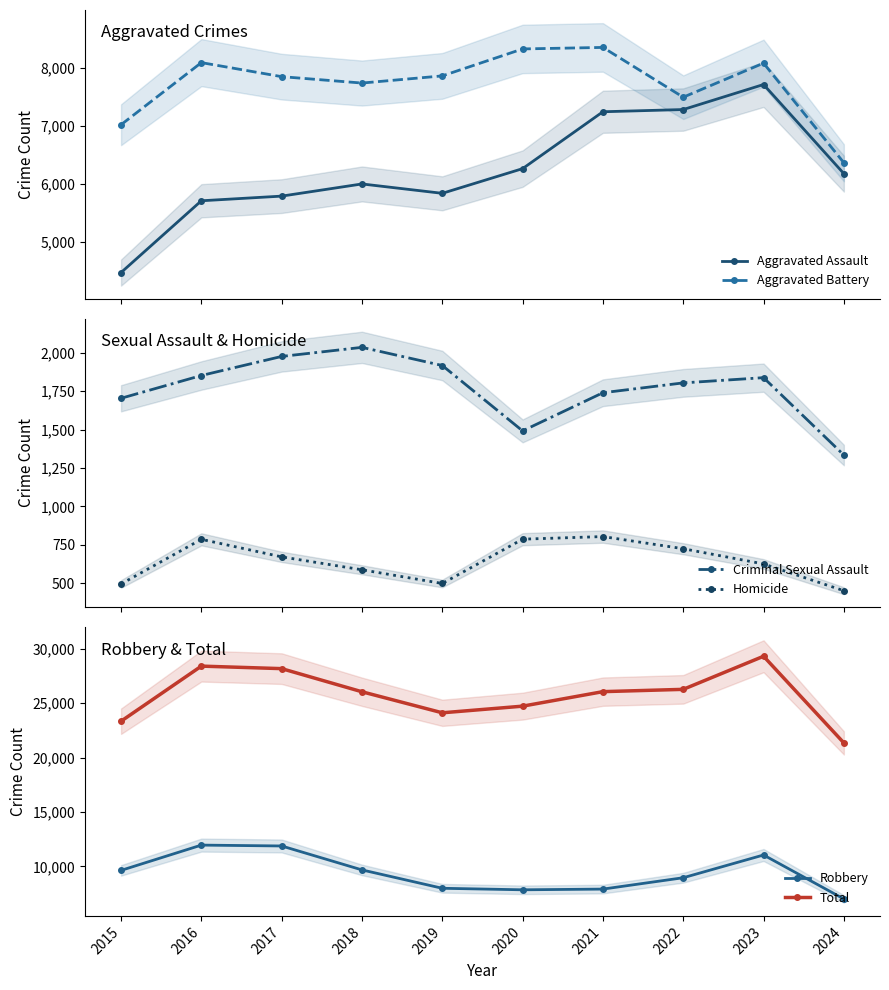

Where is Total nearest to the value 25323?

2020